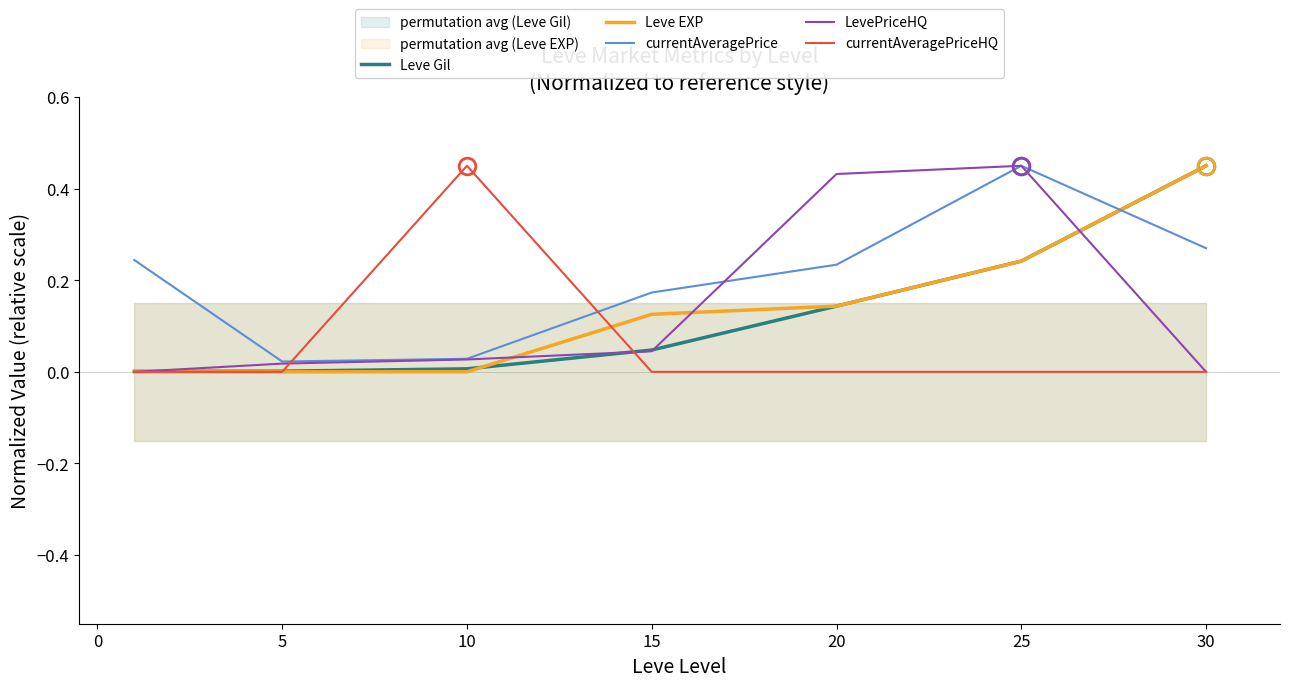

Count the number of categories in the chart.

7